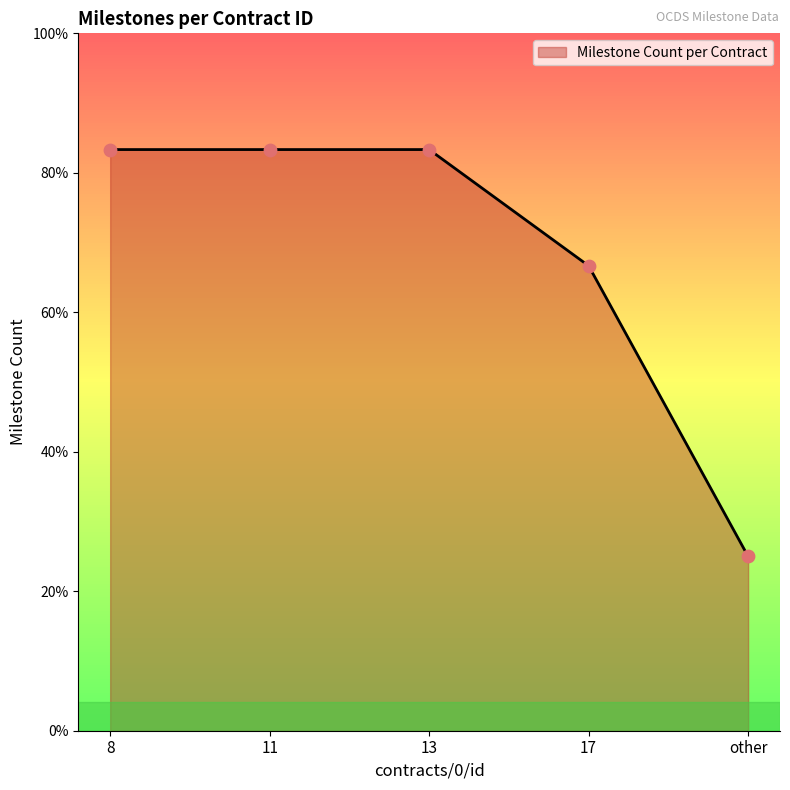

What is the ratio of the value at 17 to the value at 13?

0.8